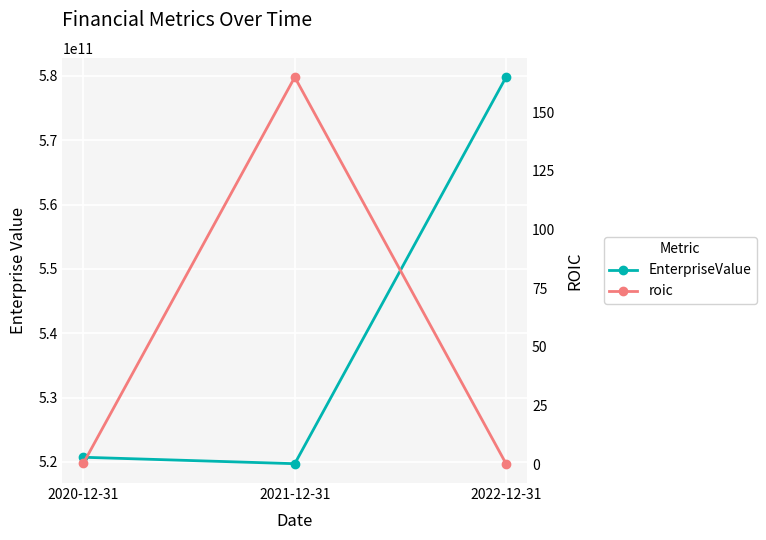

What is the average value of the roic series?

55.2